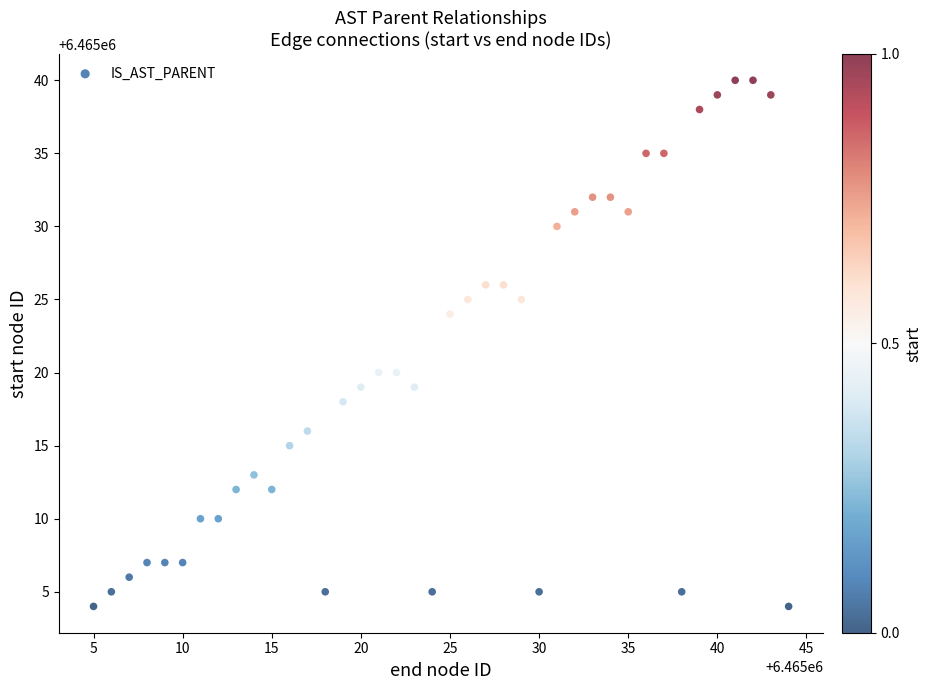

What is the range of Y values (max minus min)?

36